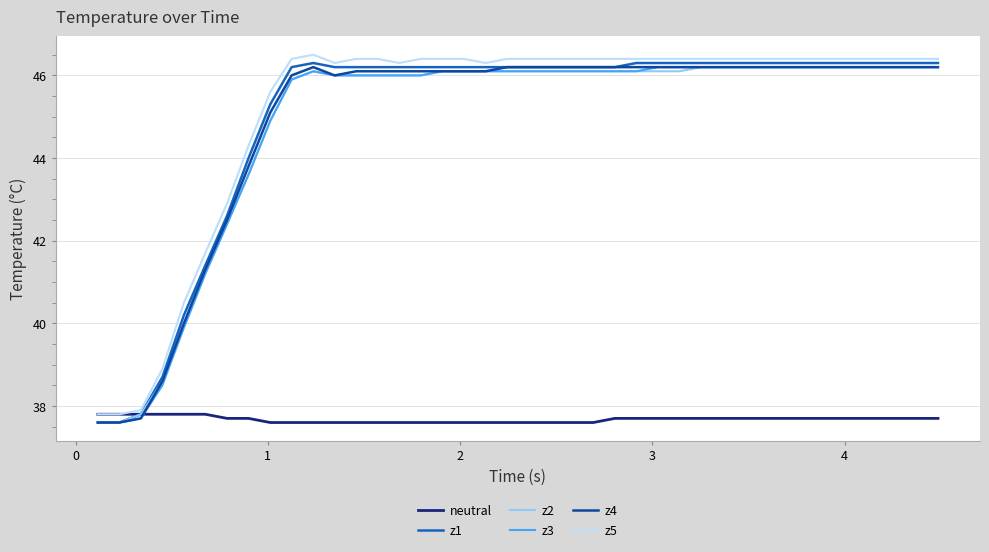

What is the minimum value for neutral?

37.6